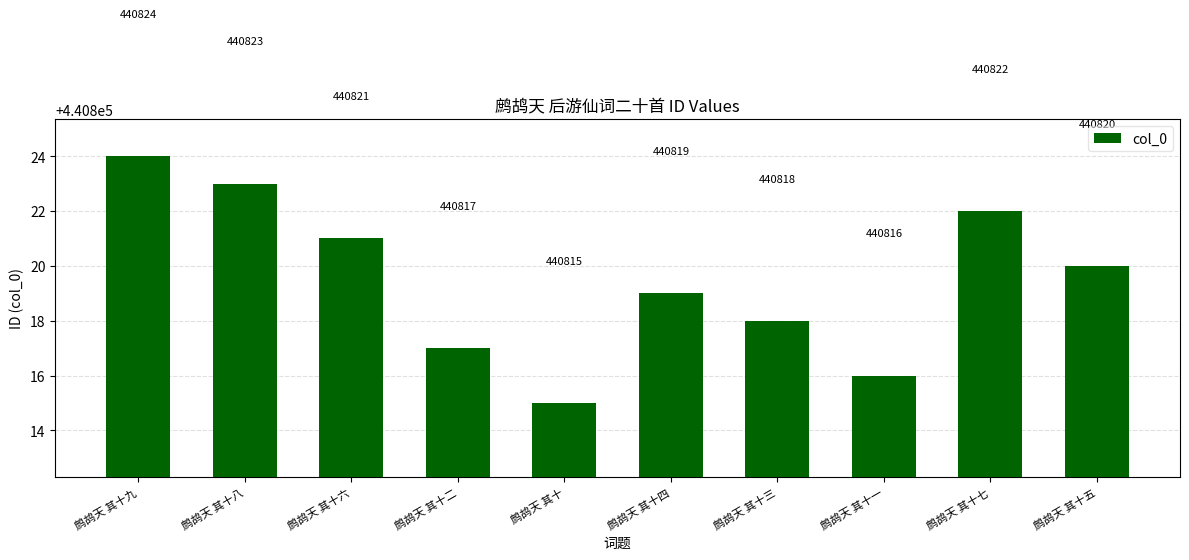

Reading left to right, transcribe all the data shown in this chart.

440824	440823	440821	440817	440815	440819	440818	440816	440822	440820